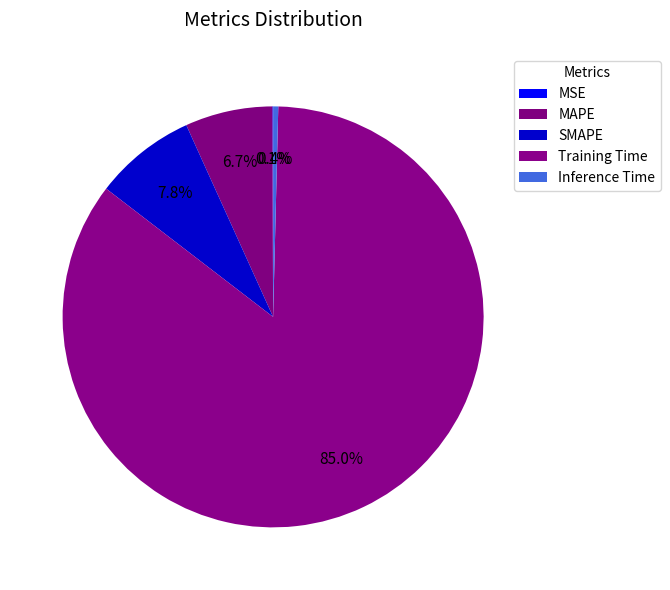

The SMAPE slice represents 8% of the pie. True or false?

True